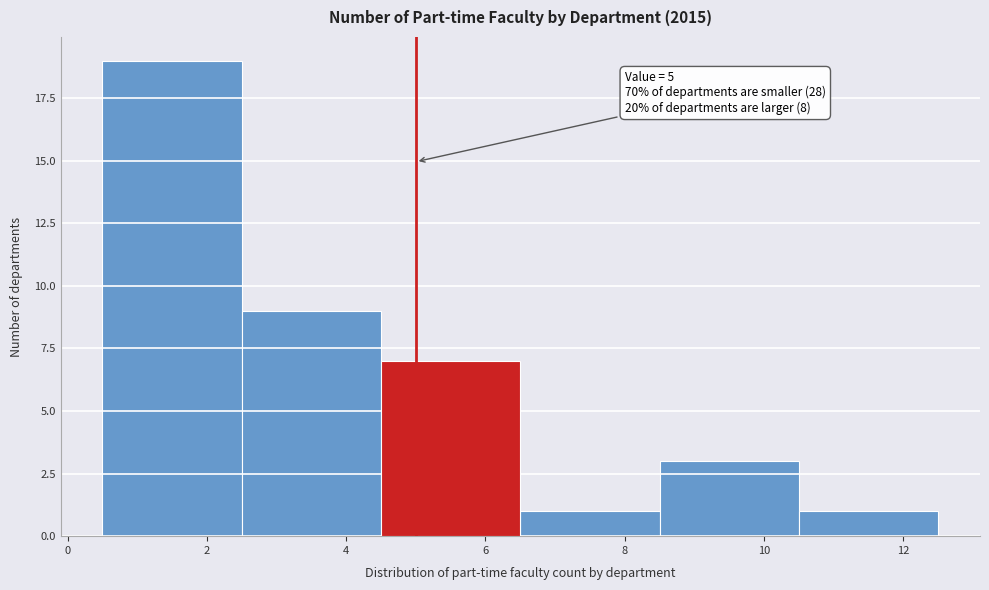

Which range on the x-axis has the tallest bar?

0.5 to 2.5